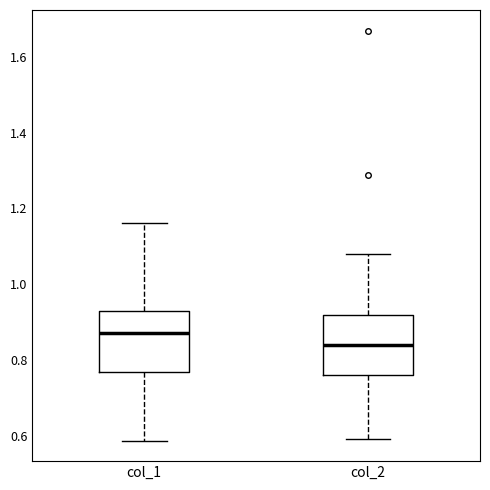

Which box's median line is the highest?

col_1